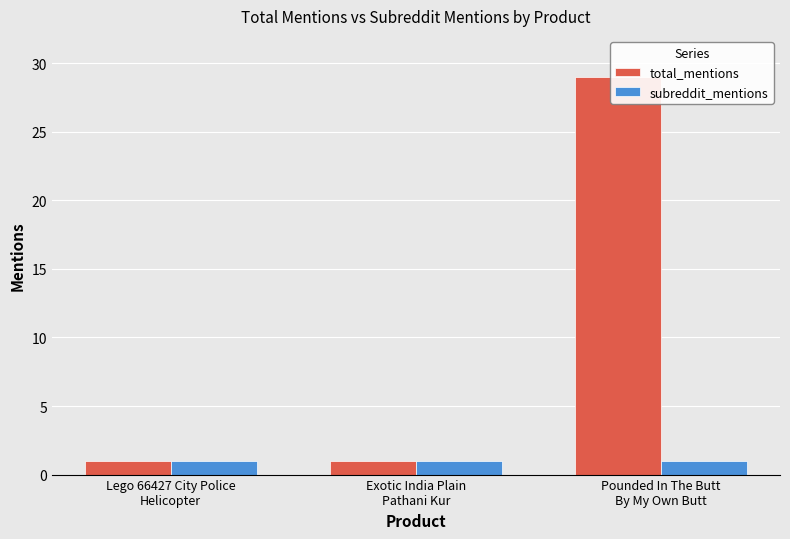

What is the highest value of the subreddit_mentions series?

1